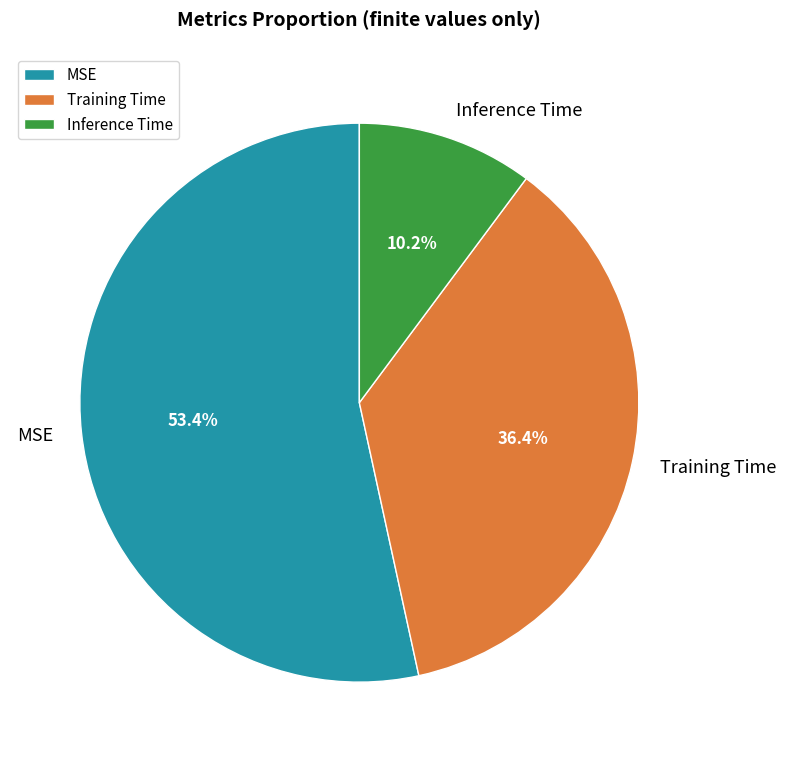

Which category has the smallest portion of the pie?

Inference Time